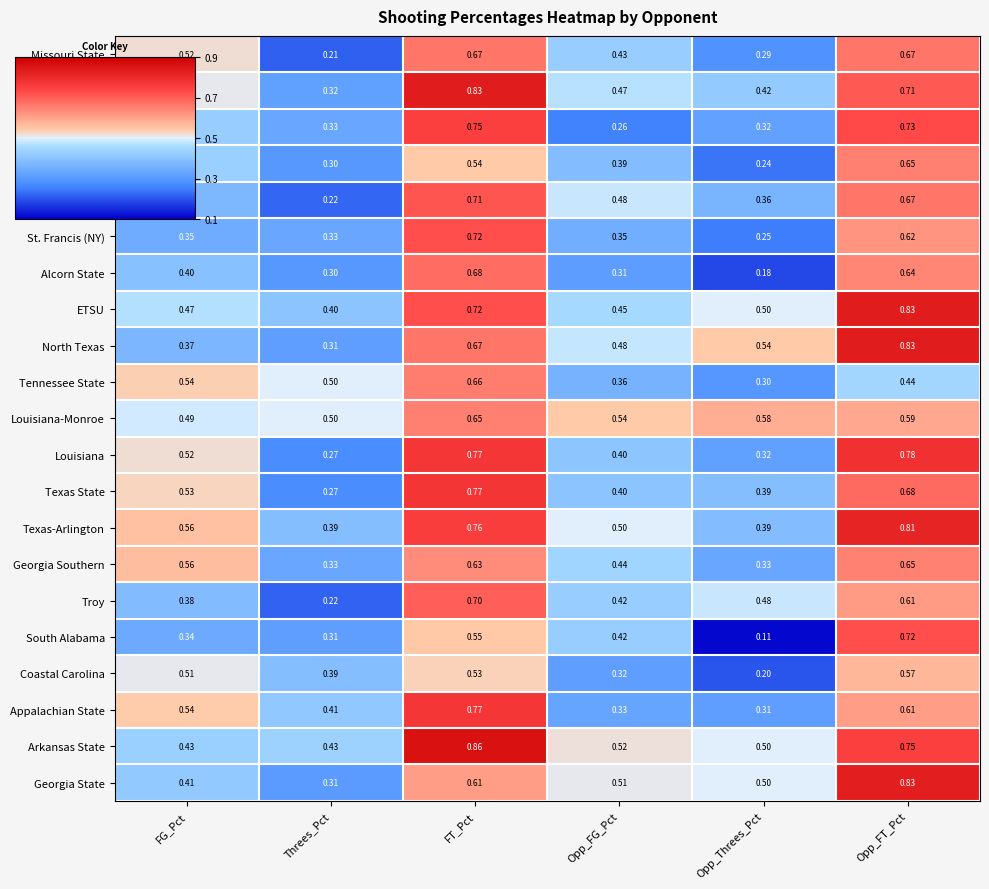

Count the number of categories in the chart.

6